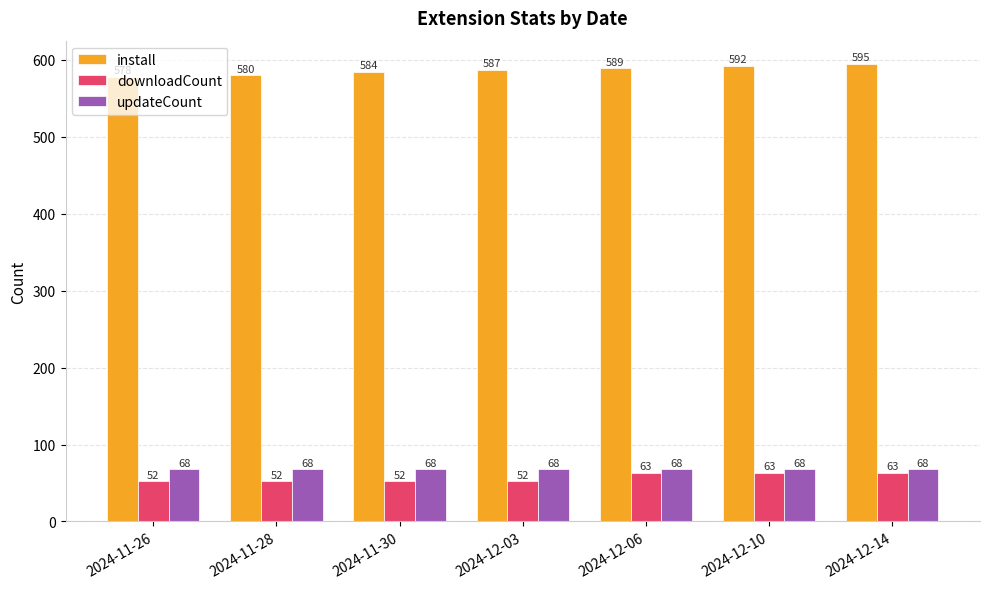

At which label is install closest to 586?

2024-12-03